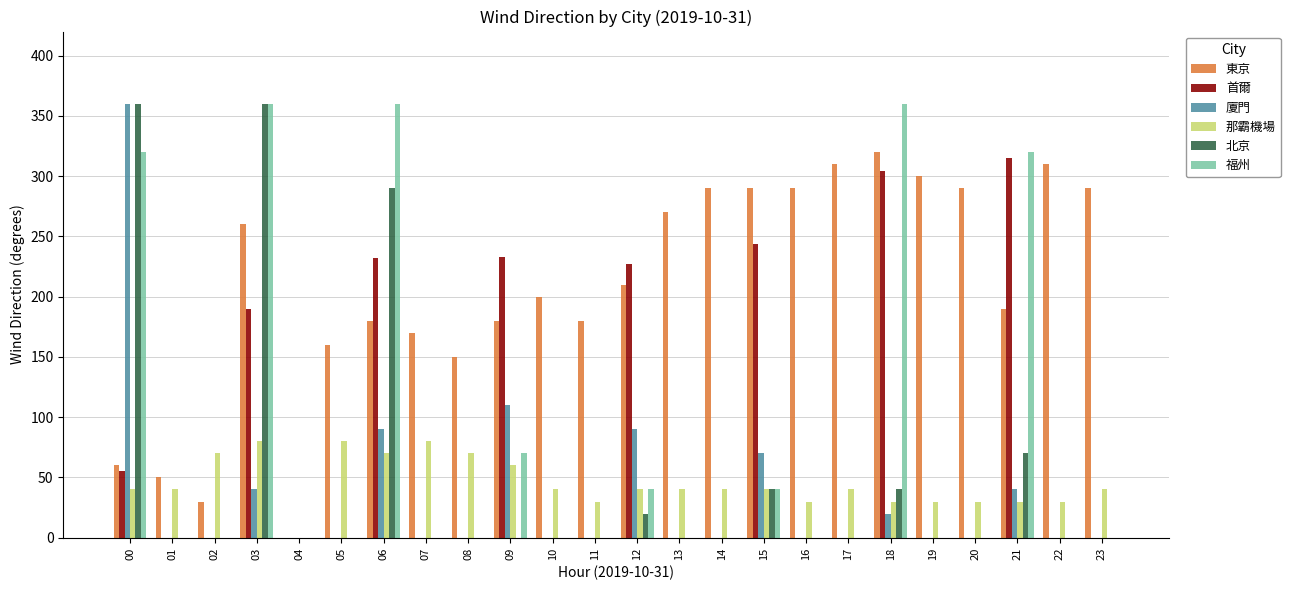

The 東京 series shows 446 at 17. True or false?

False